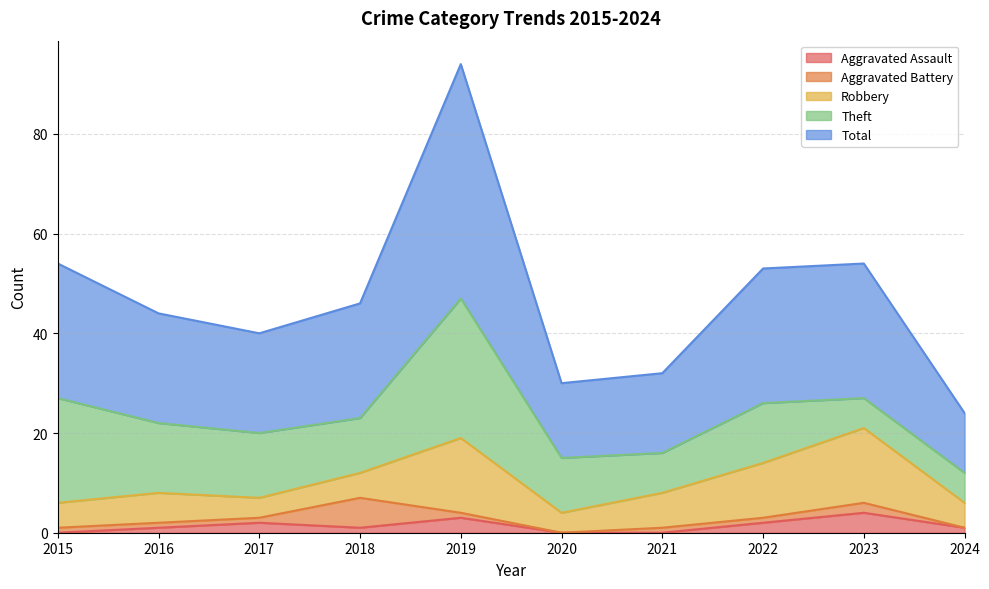

At how many categories does at least one series exceed 26?

4